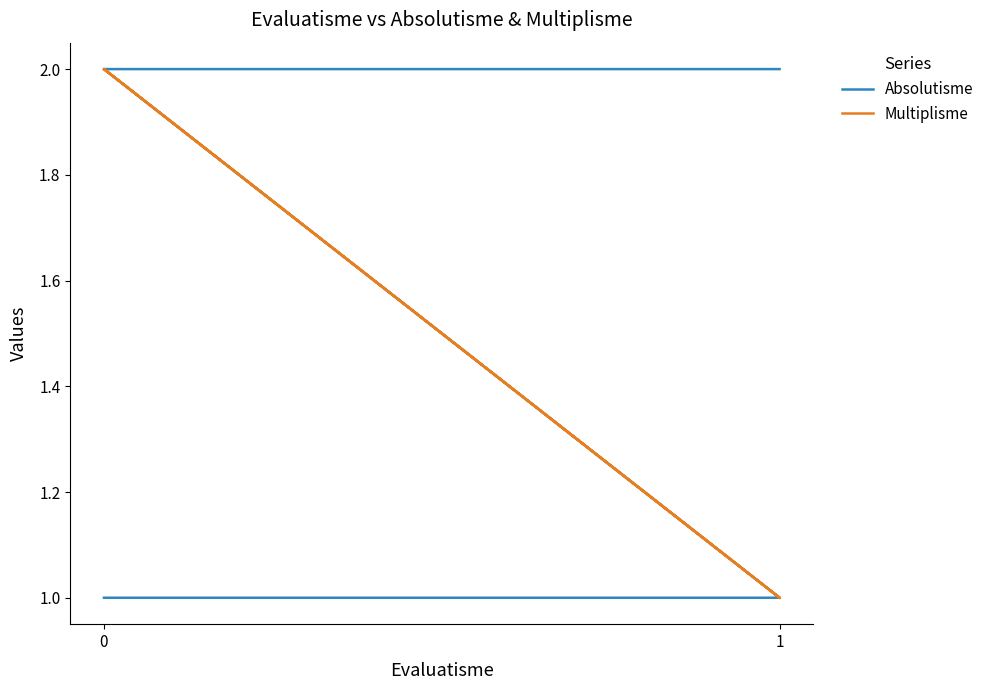

What is the difference between the maximum and second lowest values in the Absolutisme series?

1